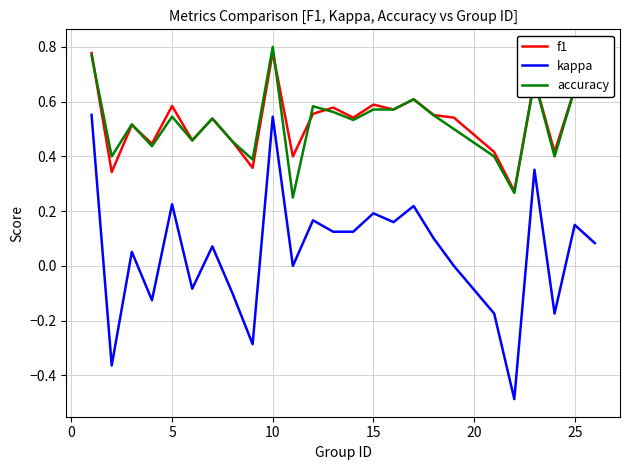

Which series has the widest spread of values?

kappa